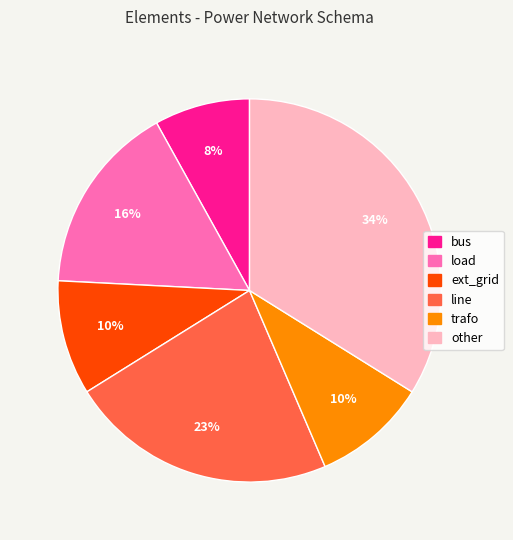

Do other and bus together represent more than half of the pie?

No